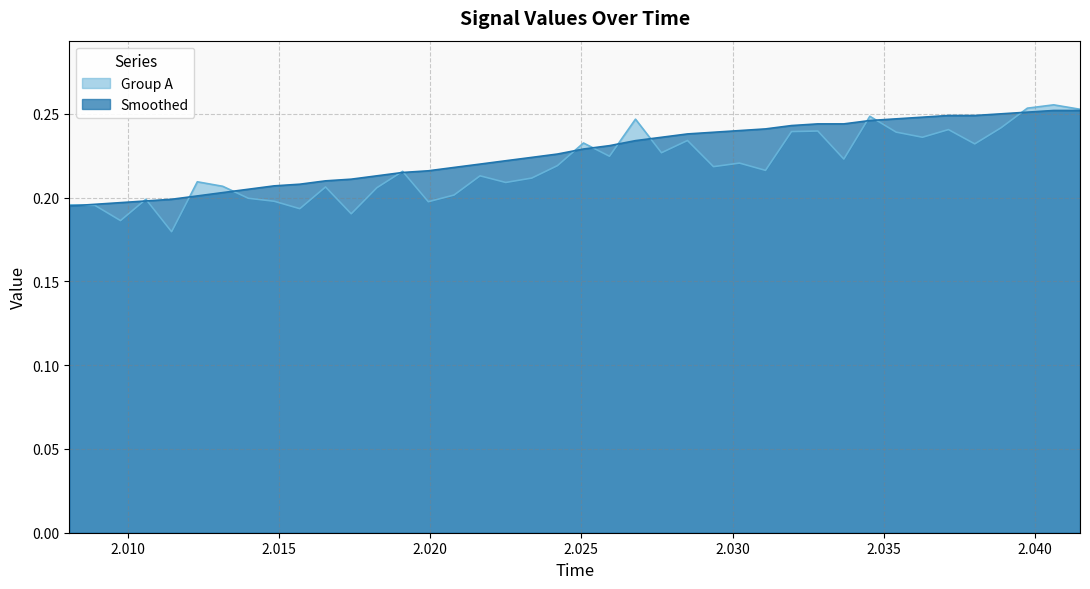

Is the value of Group A at 2.02336 greater than the value of Smoothed at 2.03888?

No